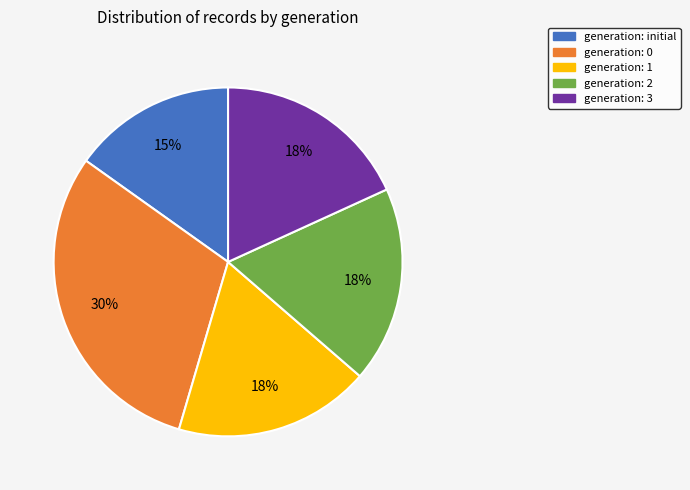

Is there a majority slice in this chart?

No